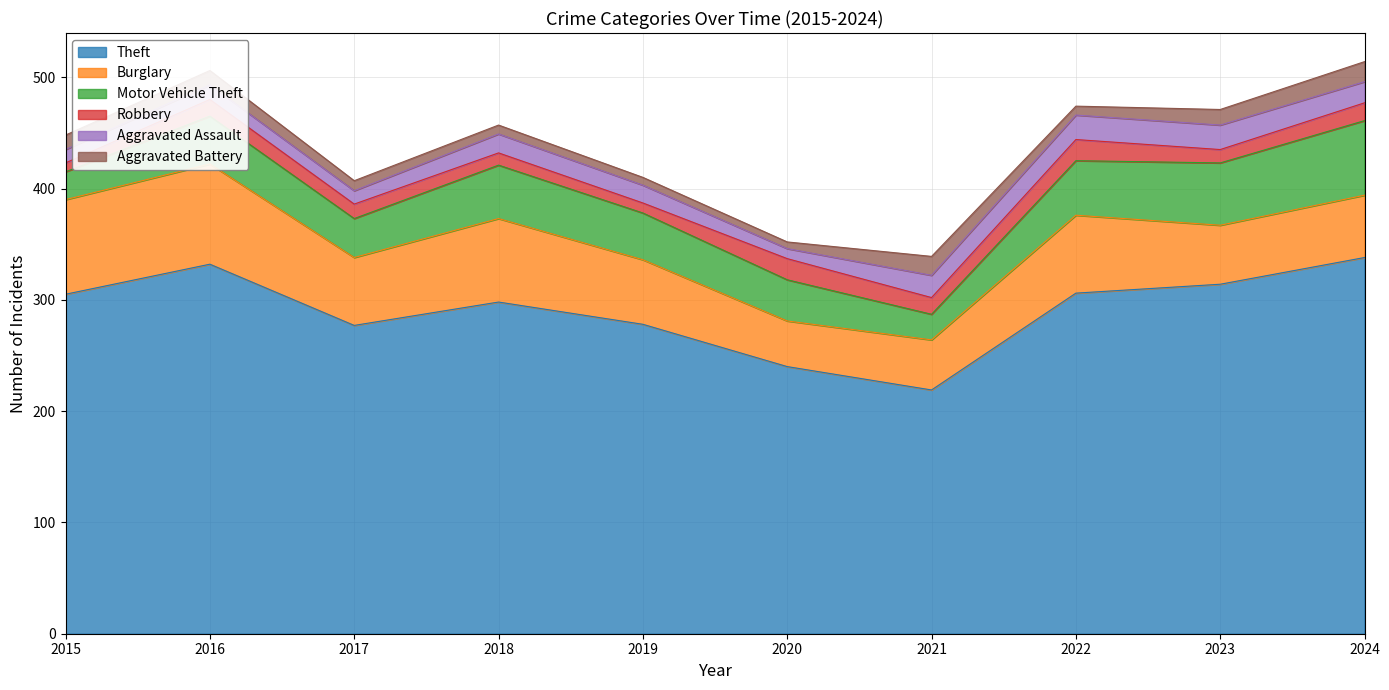

Reading left to right, list all the values displayed in this chart.

Theft: 305	332	277	298	278	240	219	306	314	338
Burglary: 85	90	61	75	58	41	45	70	53	56
Motor Vehicle Theft: 25	43	35	48	42	37	23	49	56	67
Robbery: 8	15	13	11	9	19	15	19	12	16
Aggravated Assault: 12	13	12	17	16	9	20	22	22	19
Aggravated Battery: 13	13	9	8	7	6	17	8	14	18